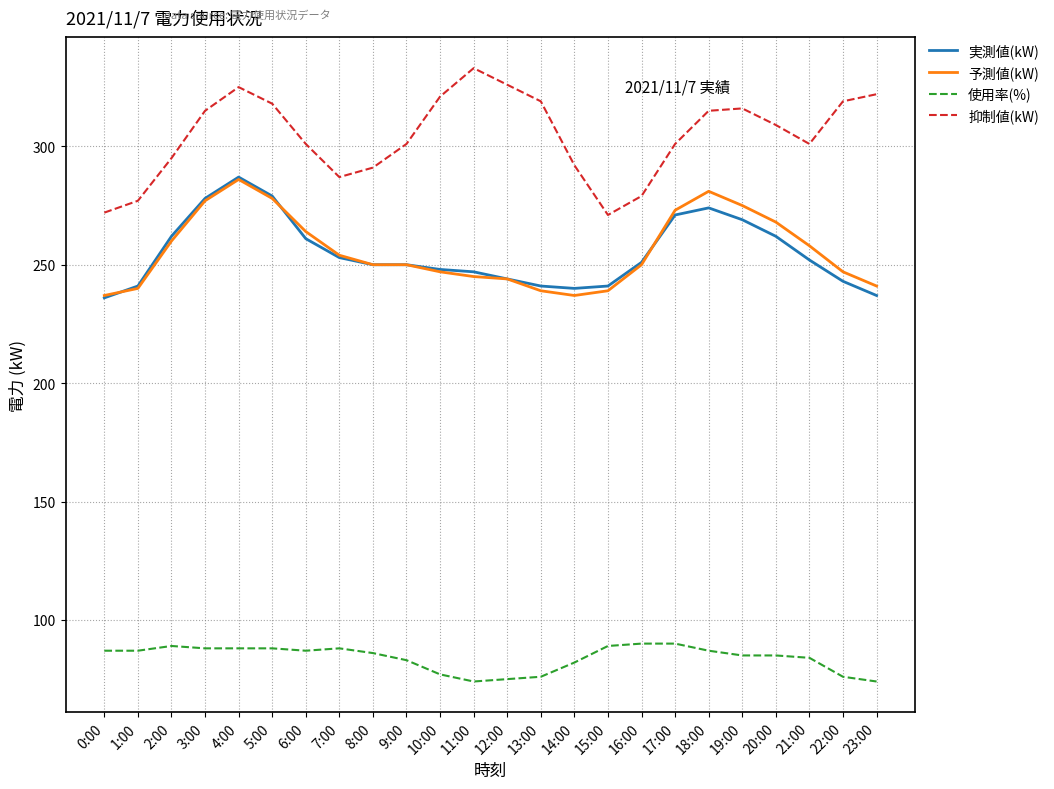

What position from the left is 16:00?

17